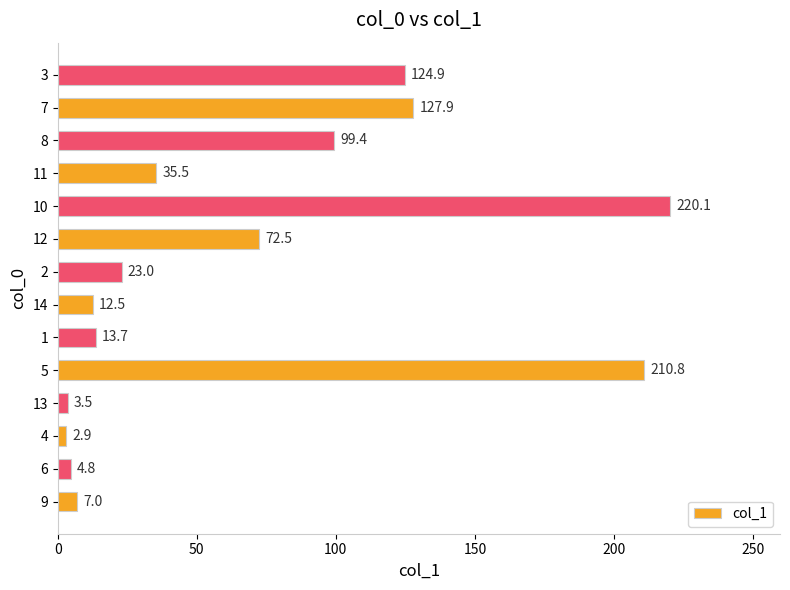

True or false: the data shows 352.0 at 5.

False